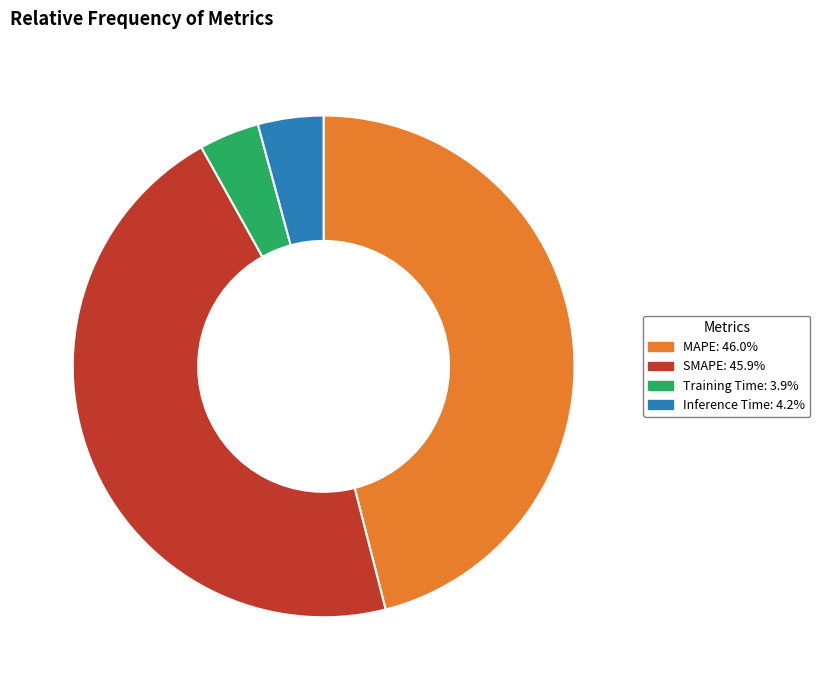

The Inference Time slice represents 4% of the pie. True or false?

True